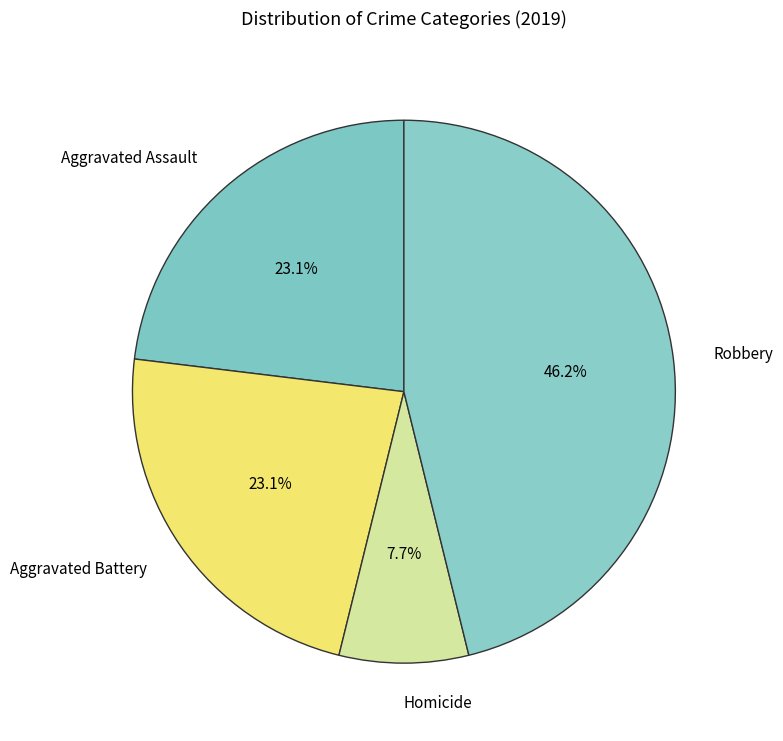

Approximately how many times larger is the value at Aggravated Assault compared to Homicide?

3.0